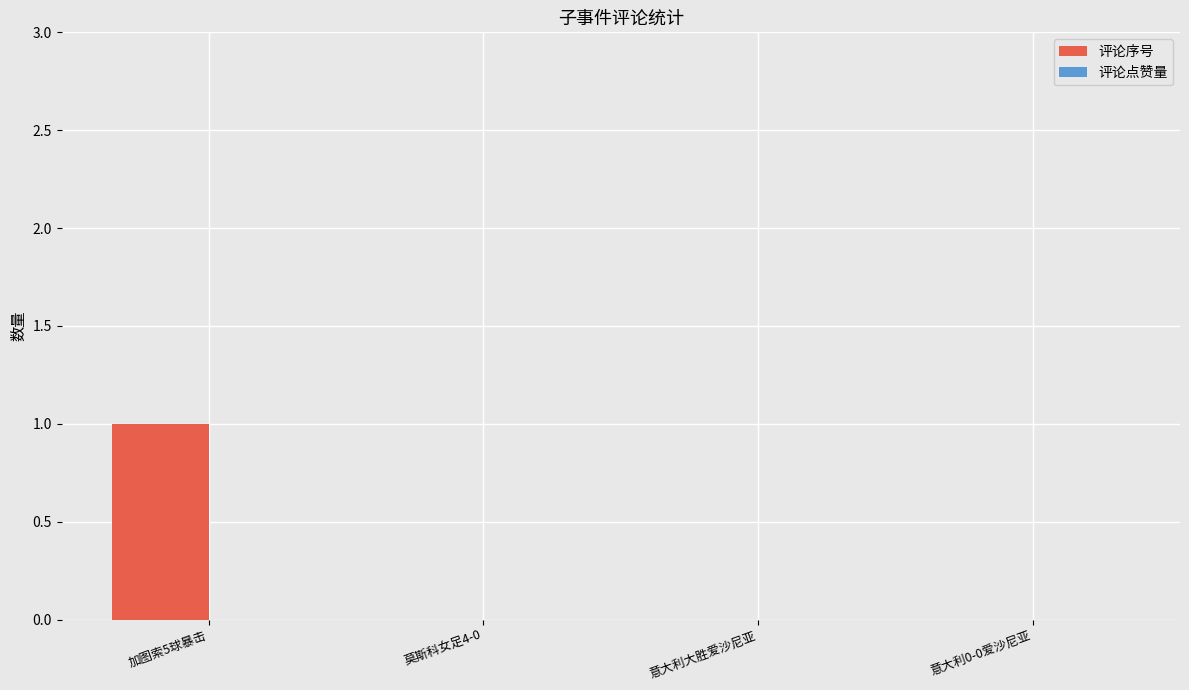

Between 加图索5球暴击 and 莫斯科女足4-0, which is larger?

加图索5球暴击